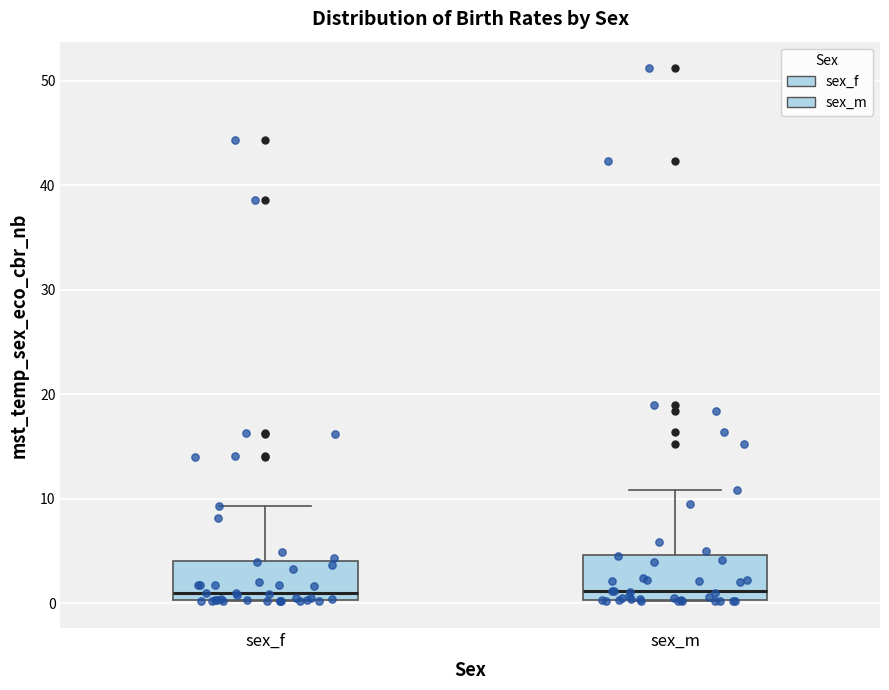

Where does the upper whisker of the box for sex_f end on the y-axis? The values are not printed on the chart, so give them approximately, as read against the axis.

9